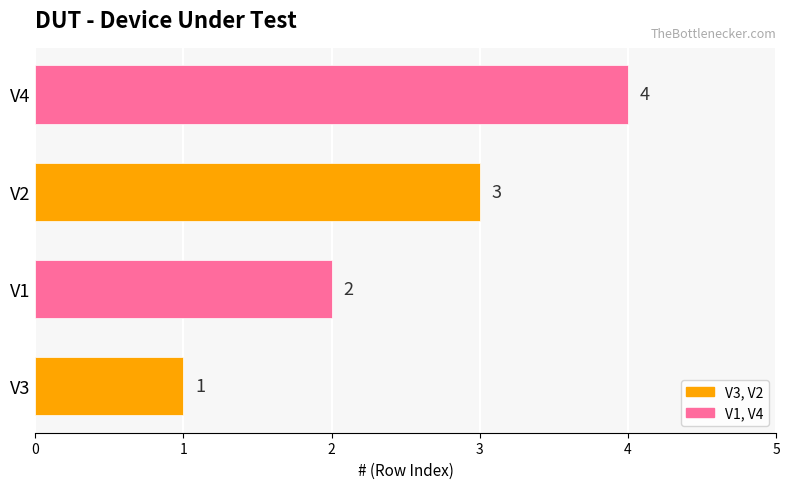

What is the difference between the maximum and minimum values?

3